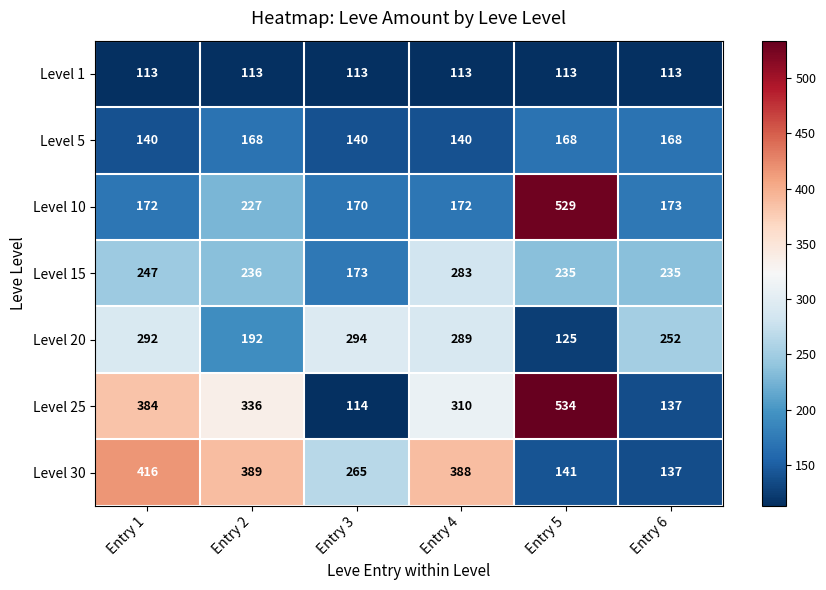

What is the difference between the Level 30 values at Entry 5 and Entry 2?

248